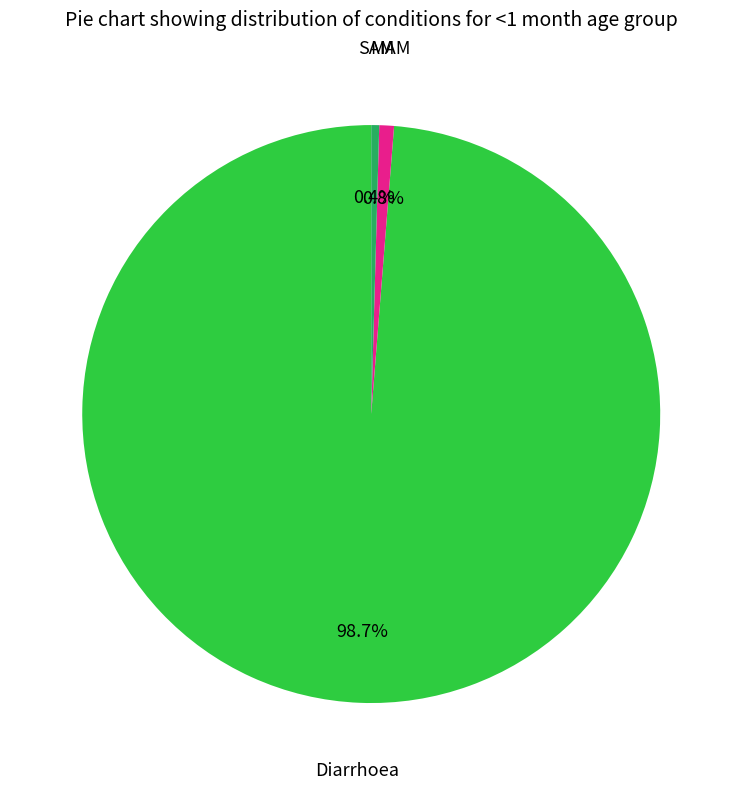

Is there a majority slice in this chart?

Yes